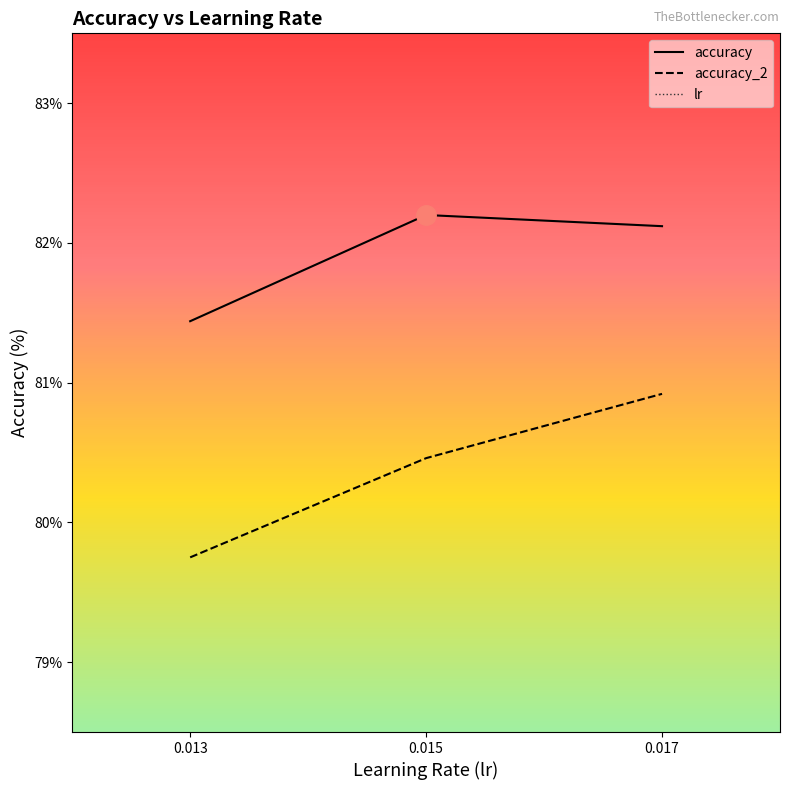

What is the value of the accuracy_2 point at the 3rd from the left?

80.9